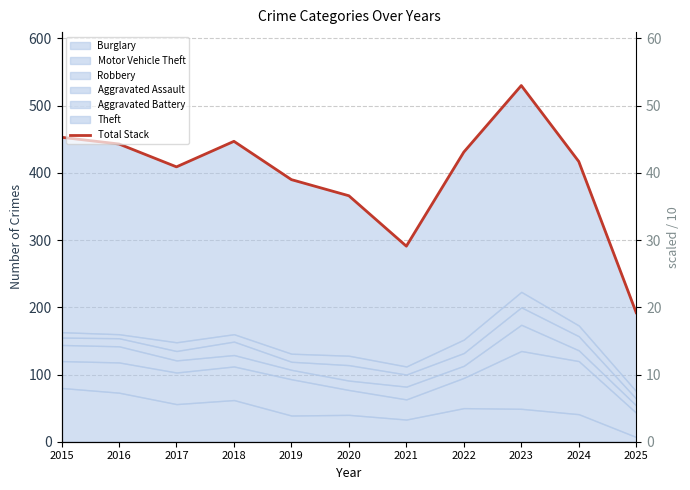

What is the value of the 1st point from the left?

453